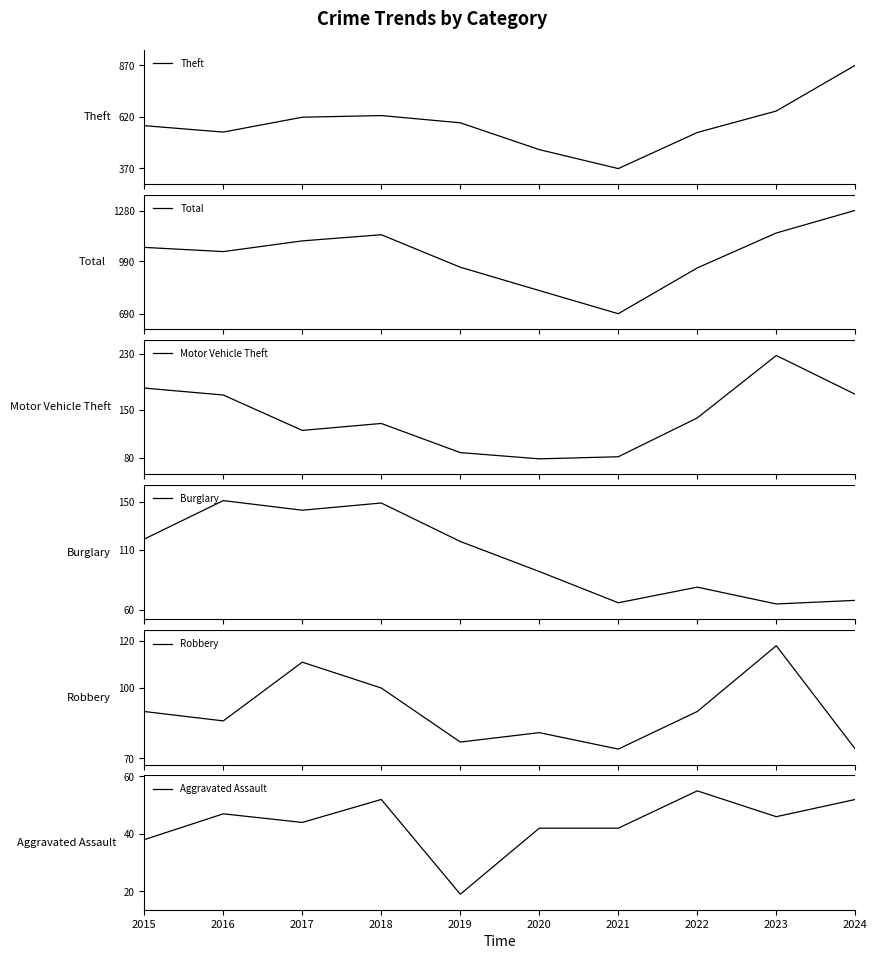

Count the number of categories in the chart.

10